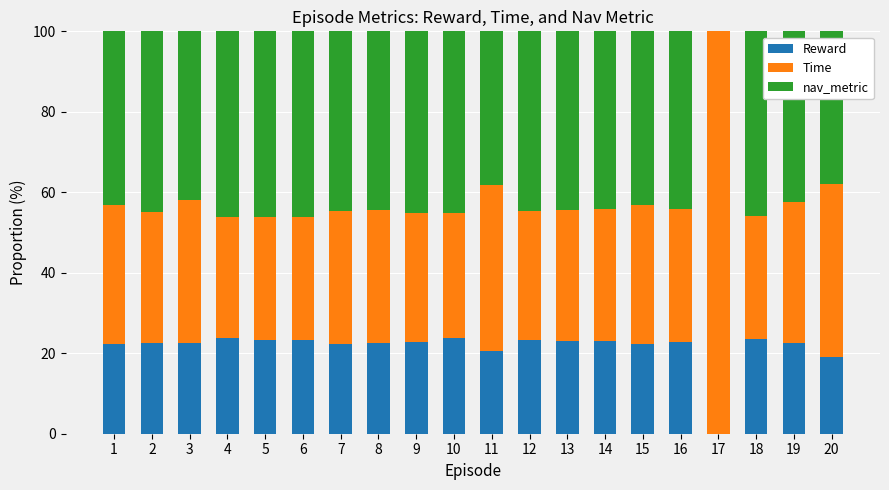

Are the bars horizontal?

No